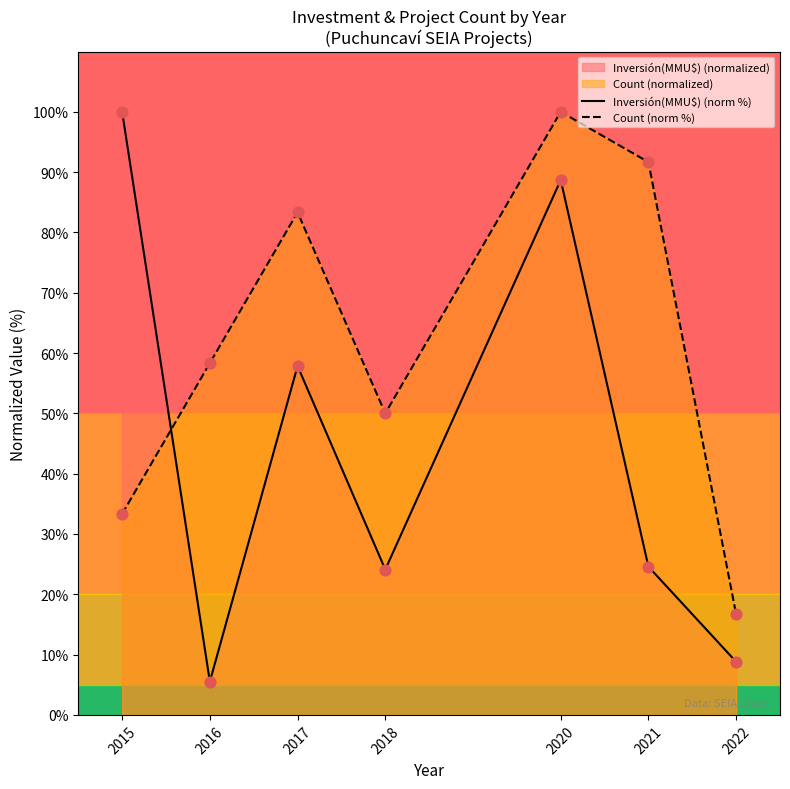

Which series has the largest total across all categories?

Count (norm %)